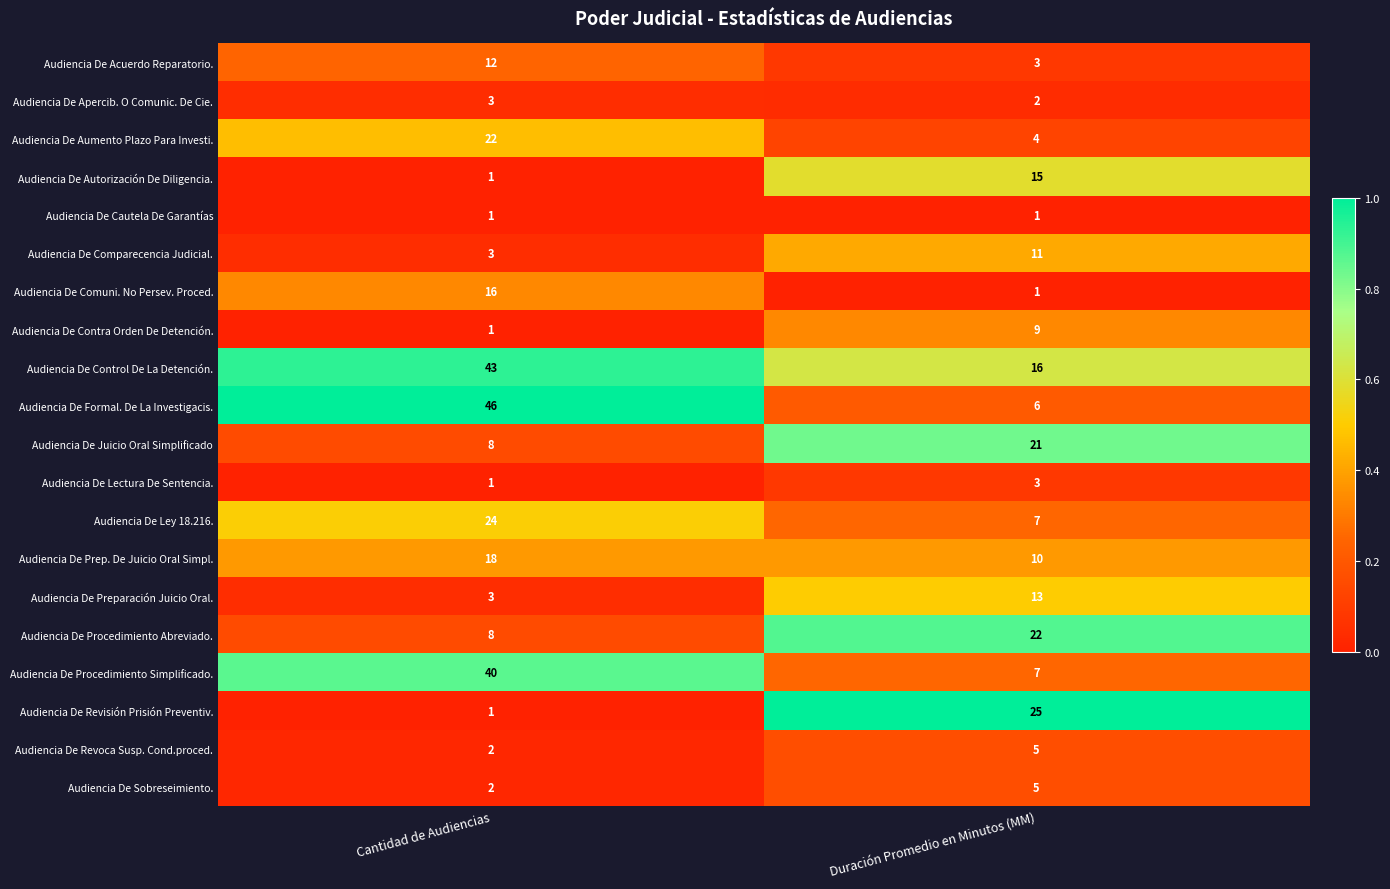

What is the total value across all series at Duración Promedio en Minutos (MM)?

186